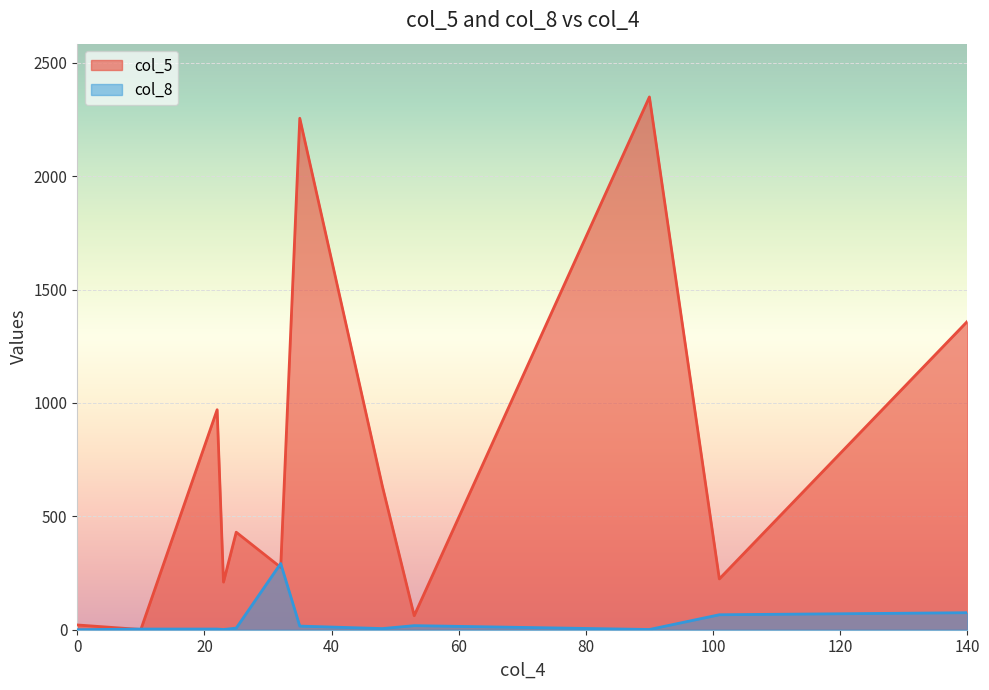

Is it true that col_5 equals 1996 at 140?

False